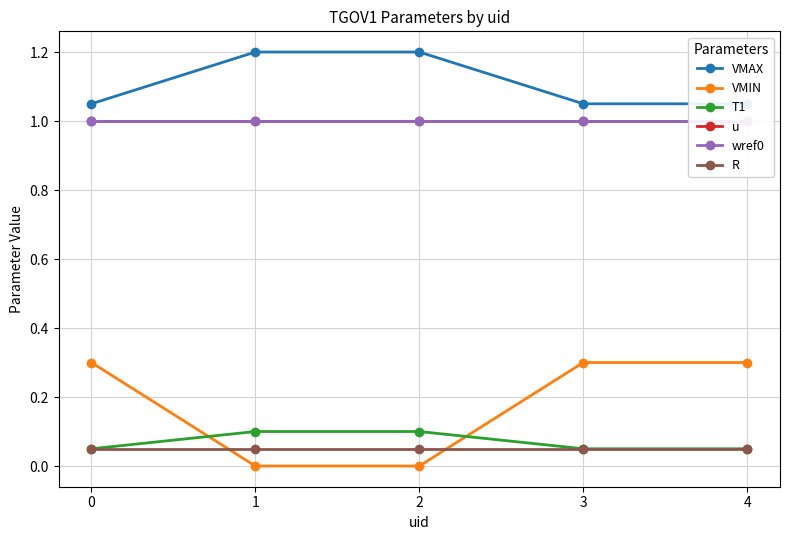

Reading right to left, what are all the values shown in this chart?

VMAX: 4=1.1	3=1.1	2=1.2	1=1.2	0=1.1
VMIN: 4=0.3	3=0.3	2=0.0	1=0.0	0=0.3
T1: 4=0.1	3=0.1	2=0.1	1=0.1	0=0.1
u: 4=1.0	3=1.0	2=1.0	1=1.0	0=1.0
wref0: 4=1.0	3=1.0	2=1.0	1=1.0	0=1.0
R: 4=0.1	3=0.1	2=0.1	1=0.1	0=0.1